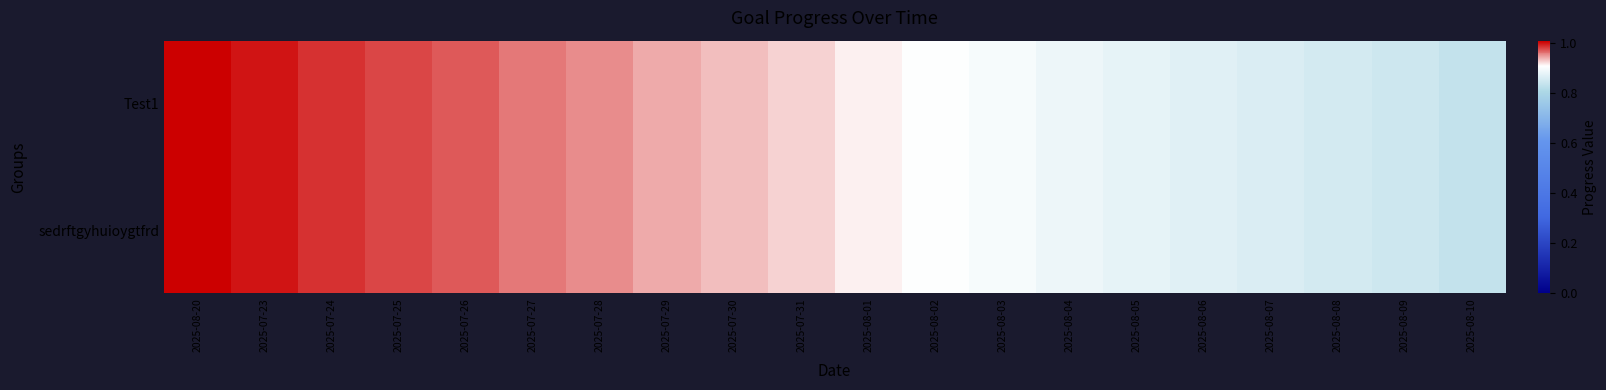

What is the total value across all series at 2025-08-04?

1.8